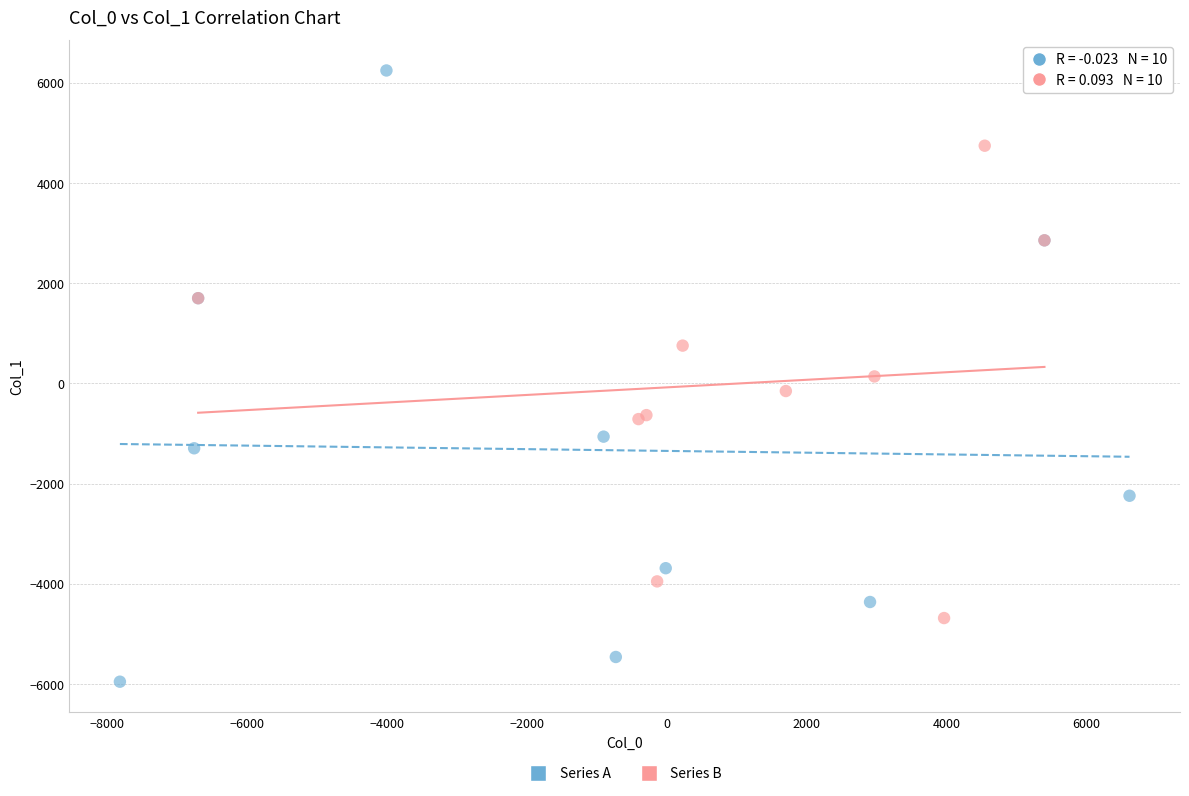

What are all the series names shown in the legend?

Series A, Series B